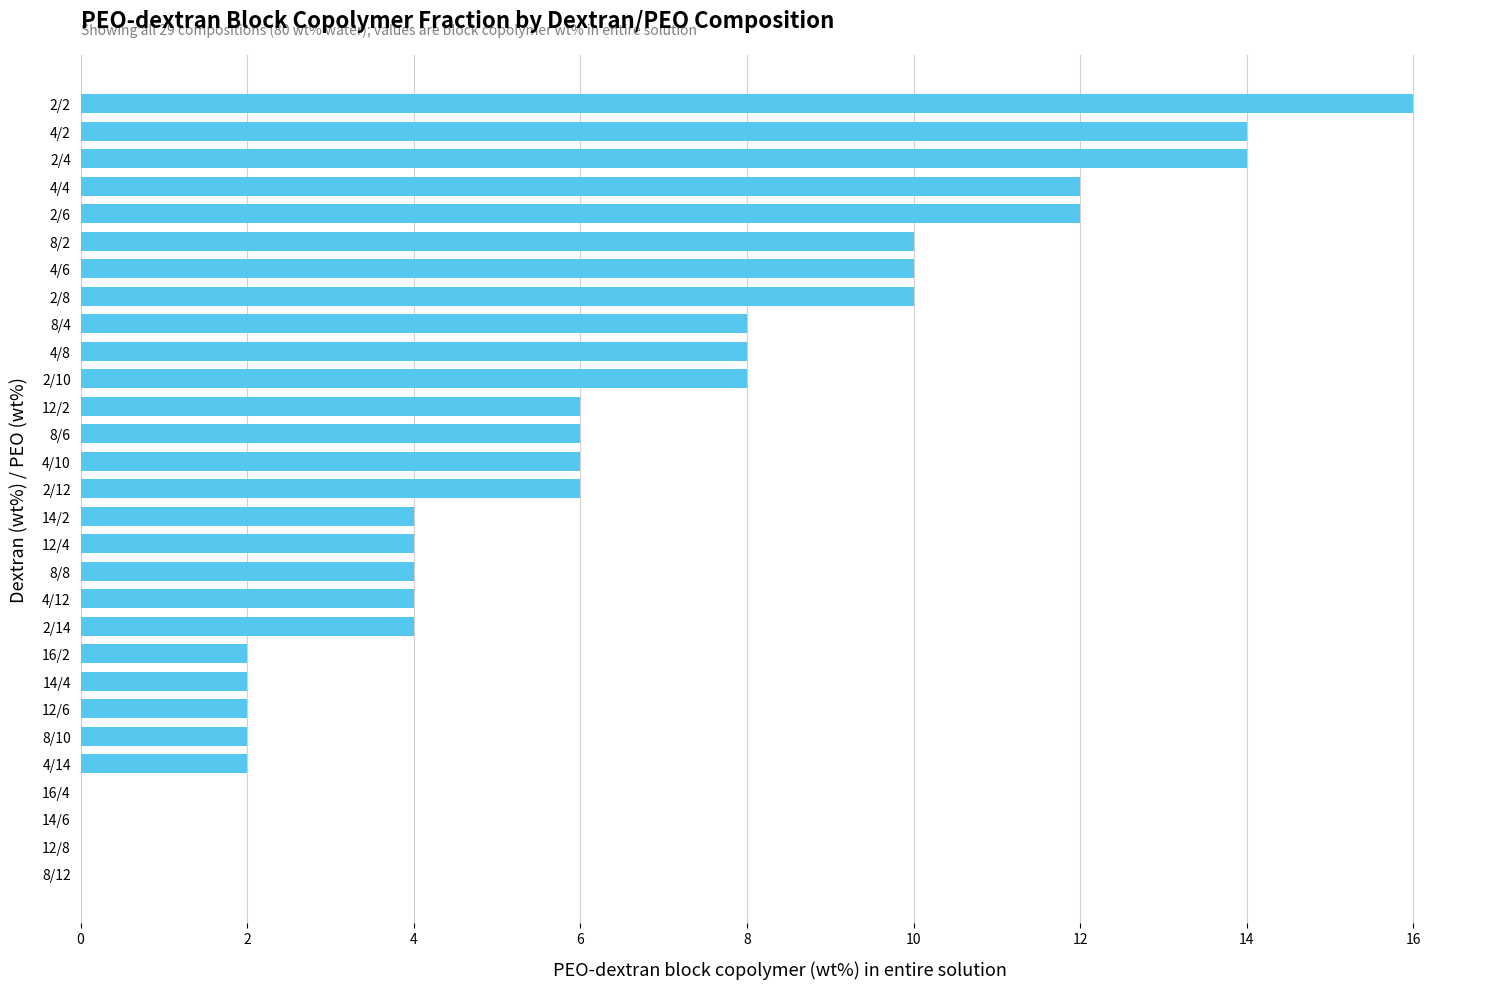

Reading bottom to top, transcribe all the data shown in this chart.

8/12=0	12/8=0	14/6=0	16/4=0	4/14=2	8/10=2	12/6=2	14/4=2	16/2=2	2/14=4	4/12=4	8/8=4	12/4=4	14/2=4	2/12=6	4/10=6	8/6=6	12/2=6	2/10=8	4/8=8	8/4=8	2/8=10	4/6=10	8/2=10	2/6=12	4/4=12	2/4=14	4/2=14	2/2=16